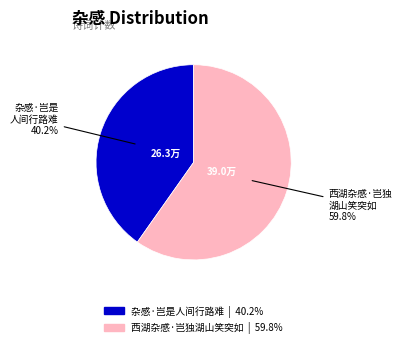

Which category has the biggest portion of the pie?

西湖杂感·岂独湖山笑突如